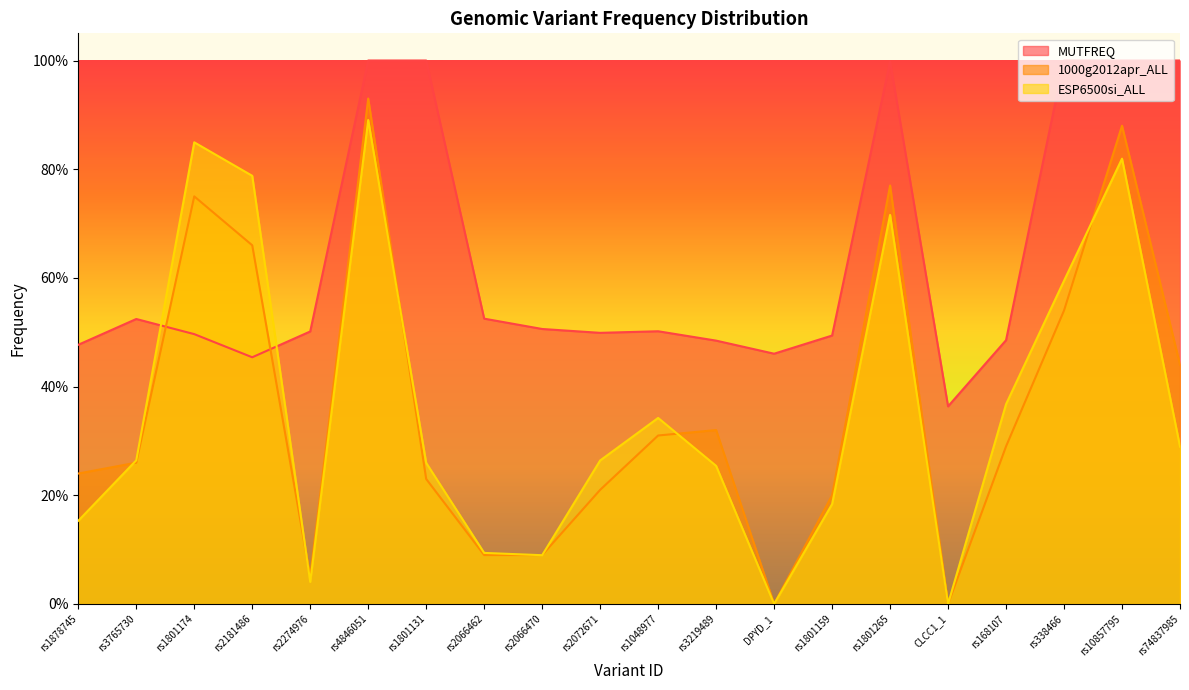

How many interior local peaks does the 1000g2012apr_ALL series have?

5